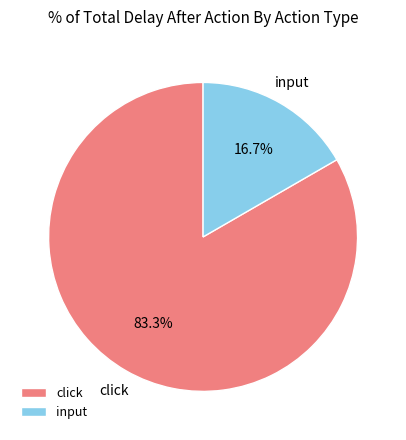

Which slice represents more than half of the pie?

click